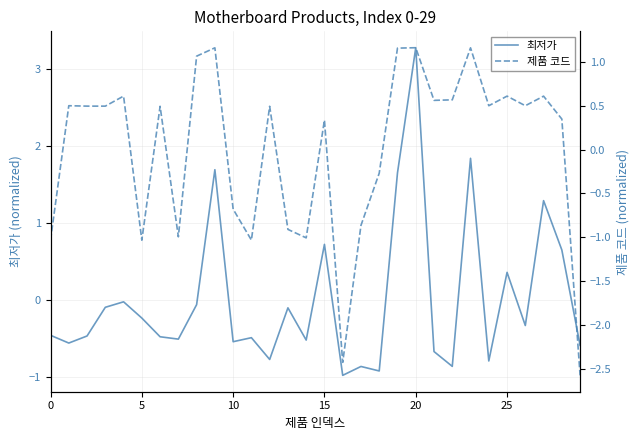

What are all the series names shown in the legend?

최저가, 제품 코드